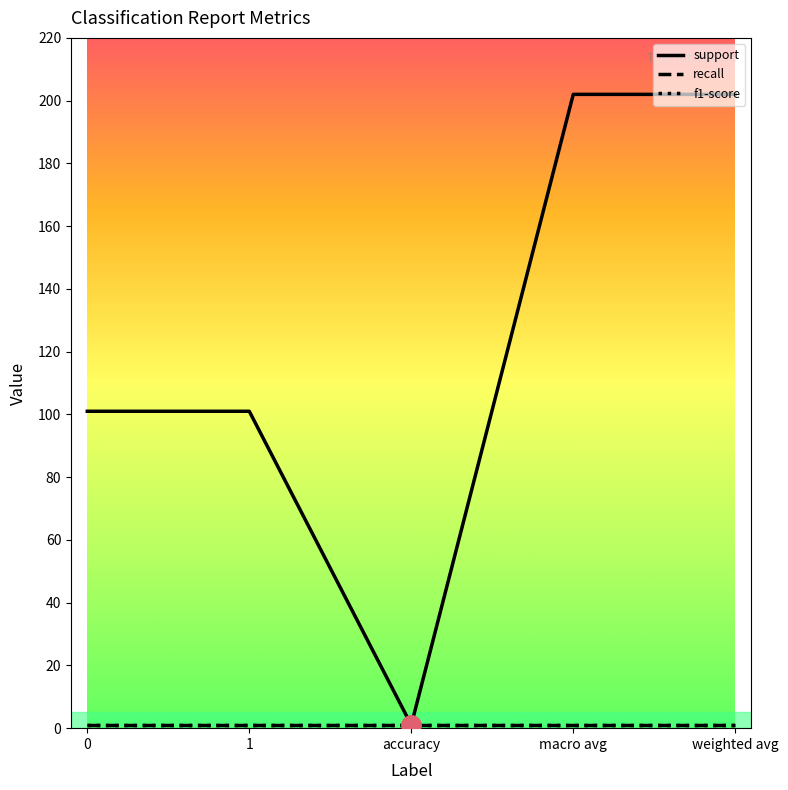

List the labels in order of support value, smallest first.

accuracy, 0, 1, macro avg, weighted avg